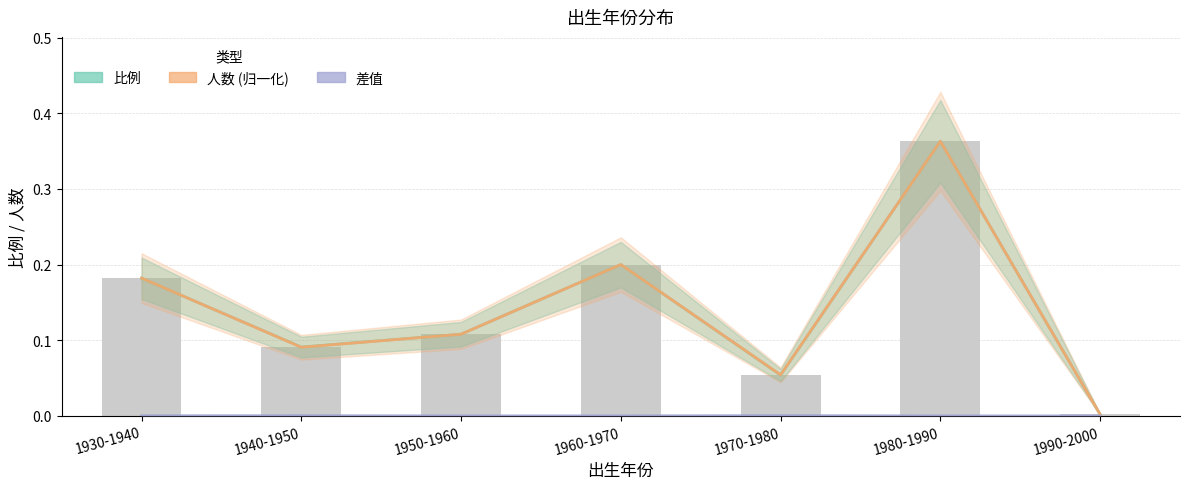

Between 1930-1940 and 1990-2000, which is larger?

1930-1940